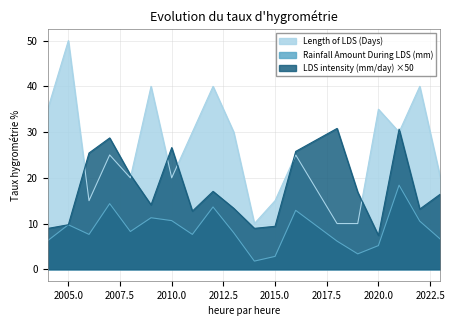

List the series in order of their peak value, highest first.

Length of LDS (Days), LDS intensity (mm/day) ×50, Rainfall Amount During LDS (mm)